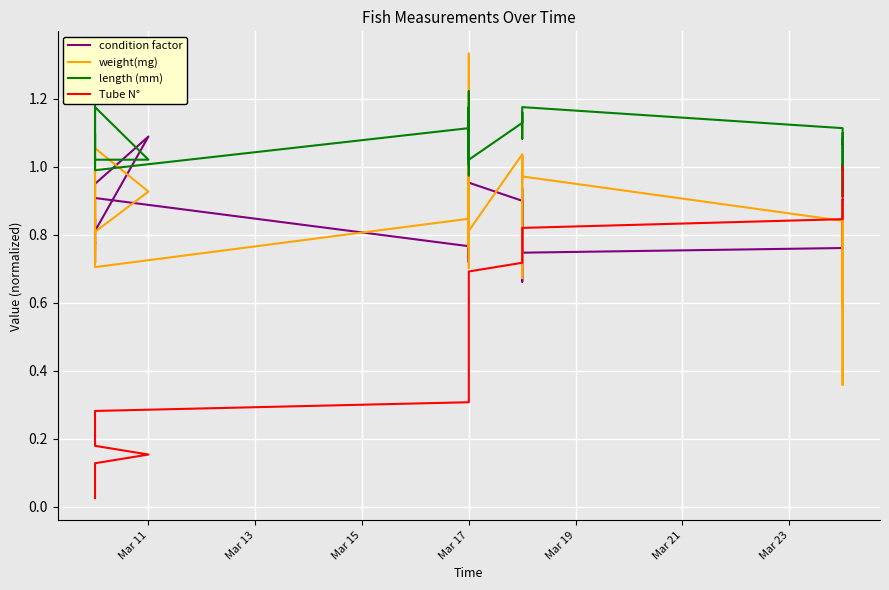

How many values in the length (mm) series are below 1?

4